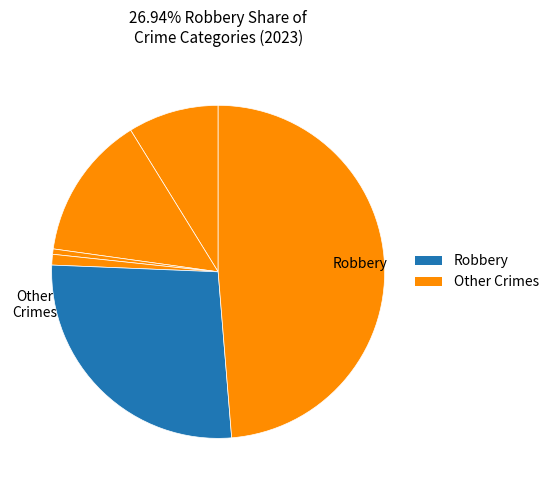

How many segments does this pie chart have?

6